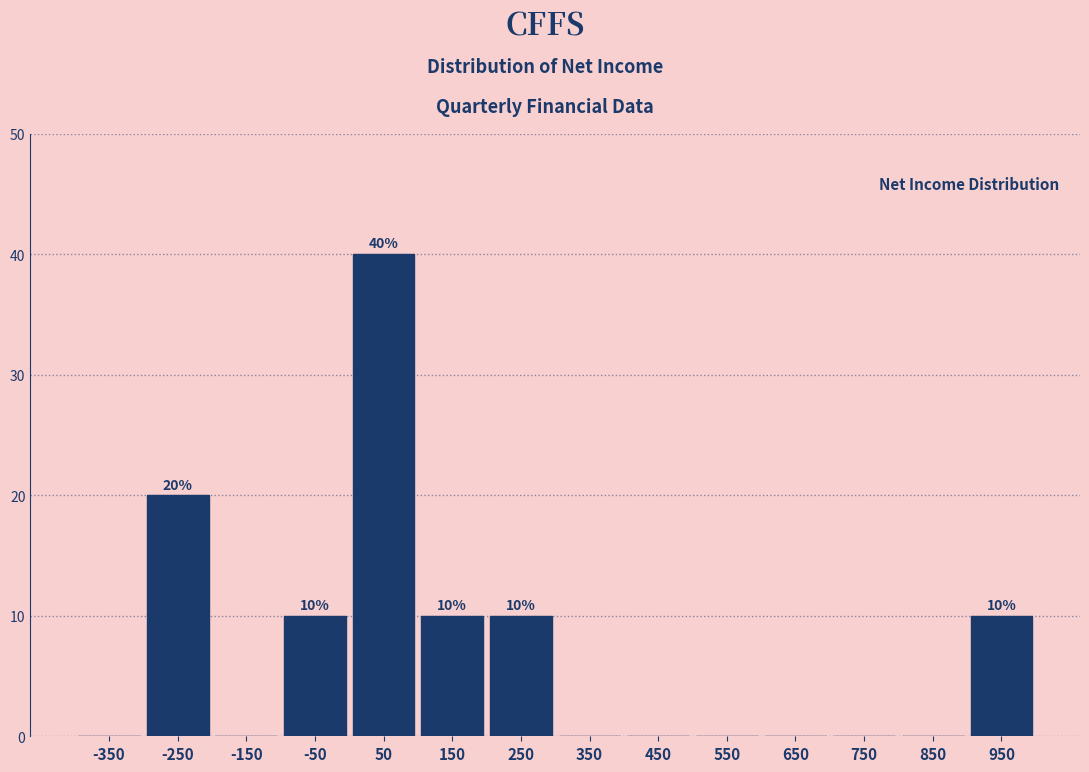

Over which range of the x-axis is the bar tallest?

0 to 100